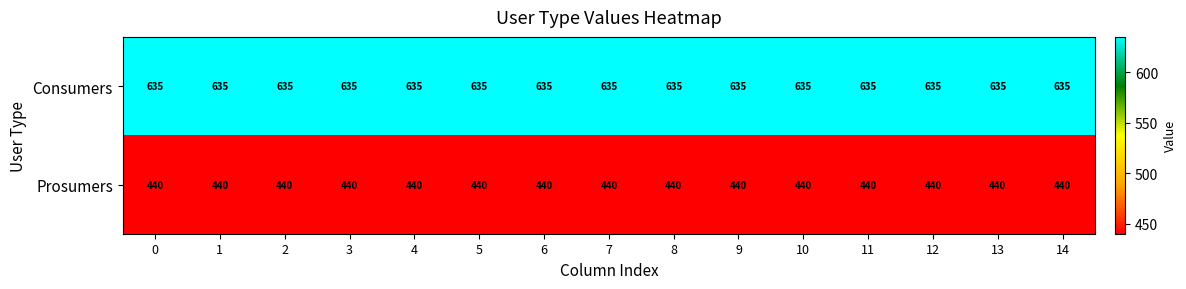

What is the minimum value for Consumers?

635